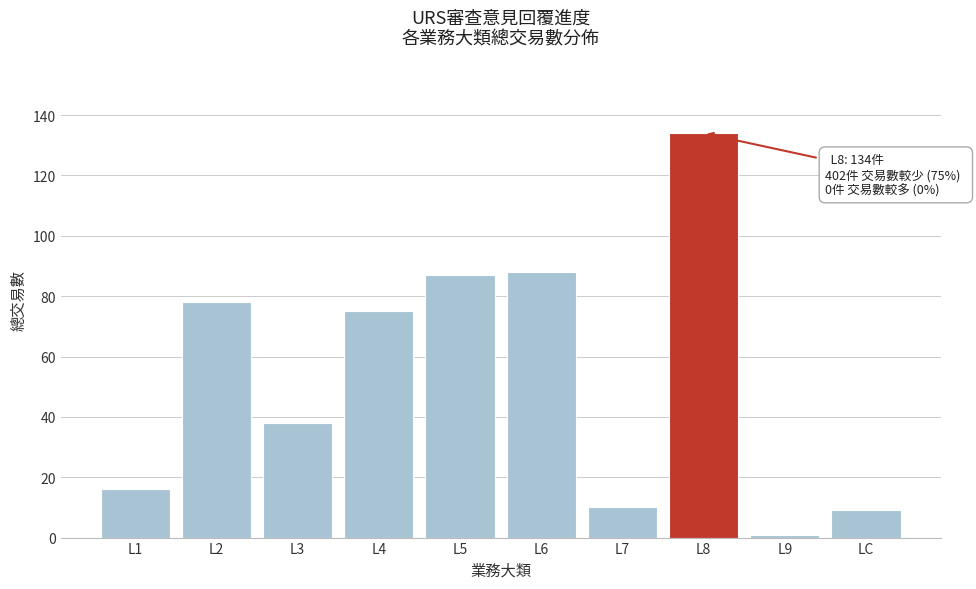

Reading left to right, list all the values displayed in this chart.

L1=16	L2=78	L3=38	L4=75	L5=87	L6=88	L7=10	L8=134	L9=1	LC=9